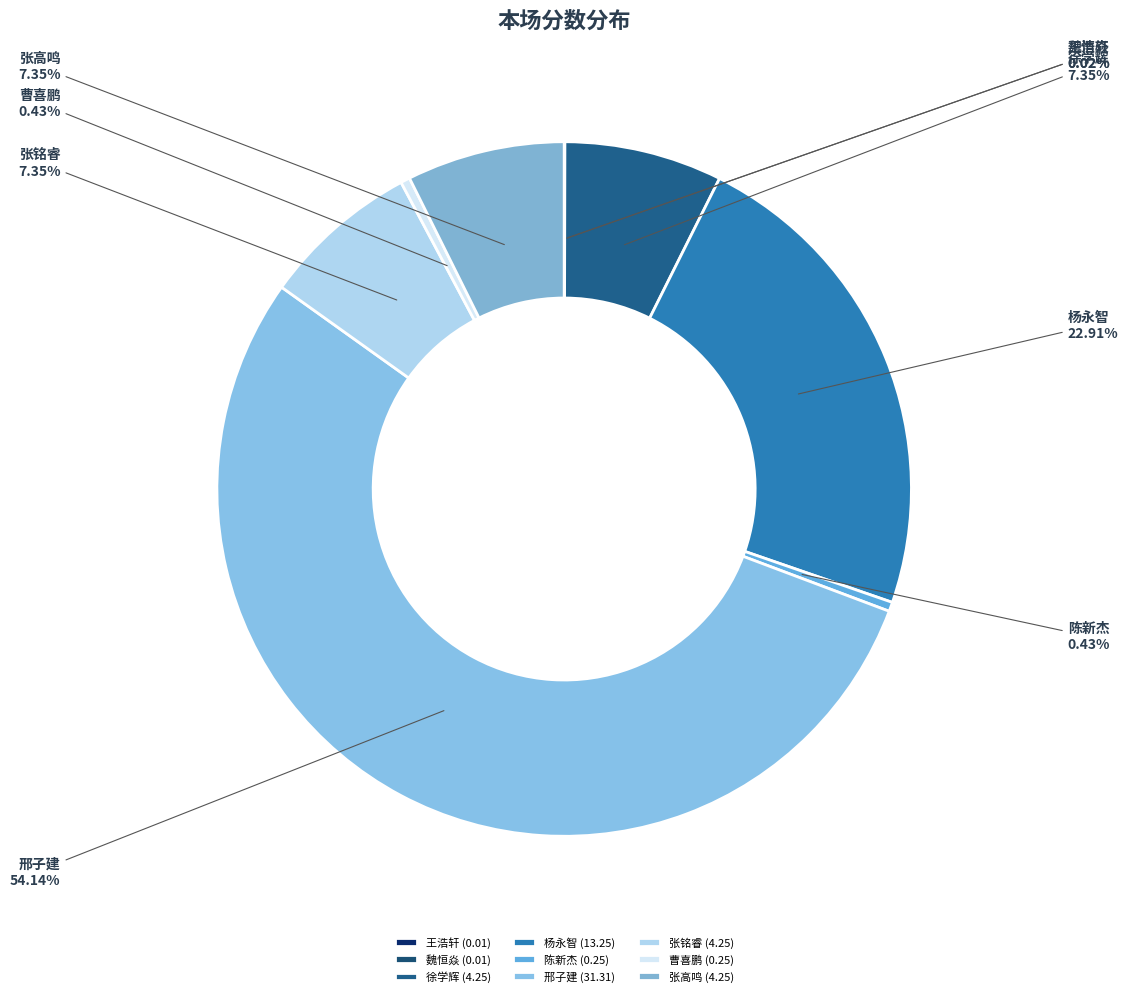

To the nearest percent, what is the combined percentage of 徐学辉 and 曹喜鹏?

8%